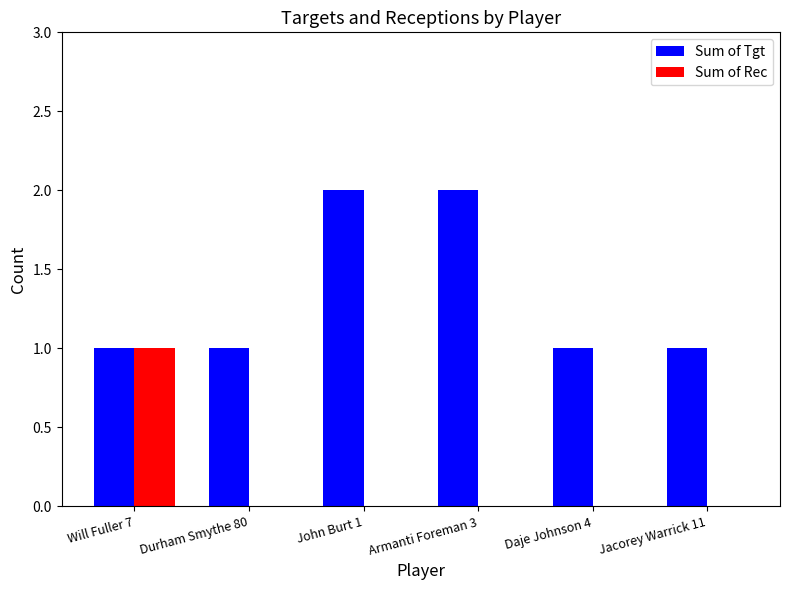

Is the value of Sum of Tgt at Will Fuller 7 greater than the value of Sum of Rec at Jacorey Warrick 11?

Yes